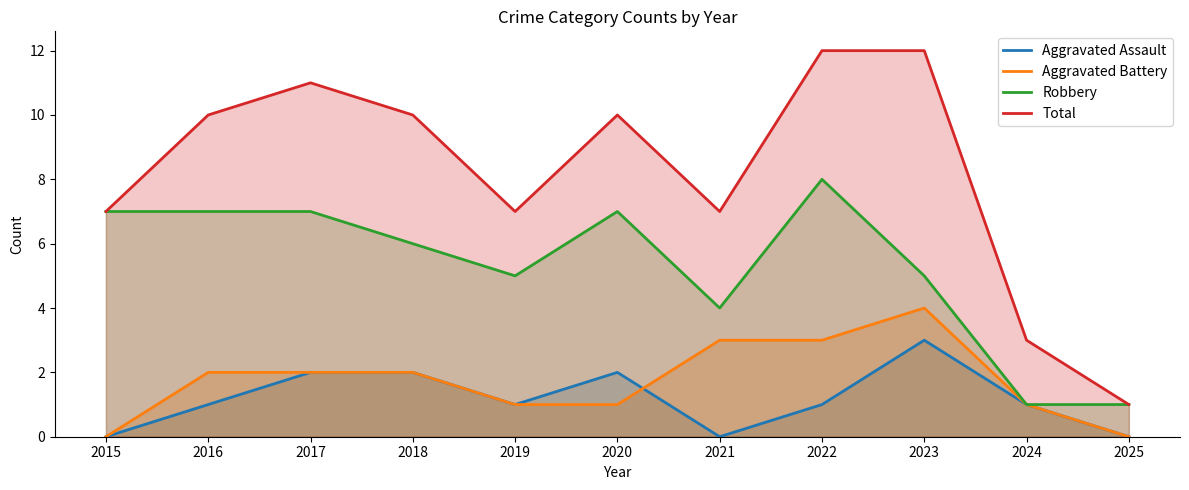

Is it true that Aggravated Assault equals 1 at 2023?

False